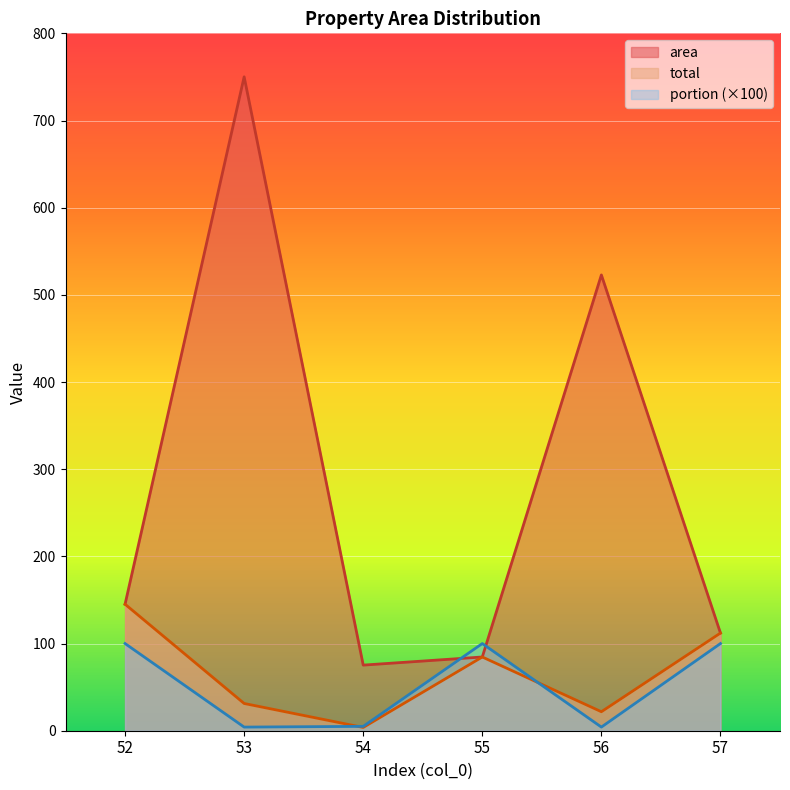

The area series shows 112.0 at 57. True or false?

True